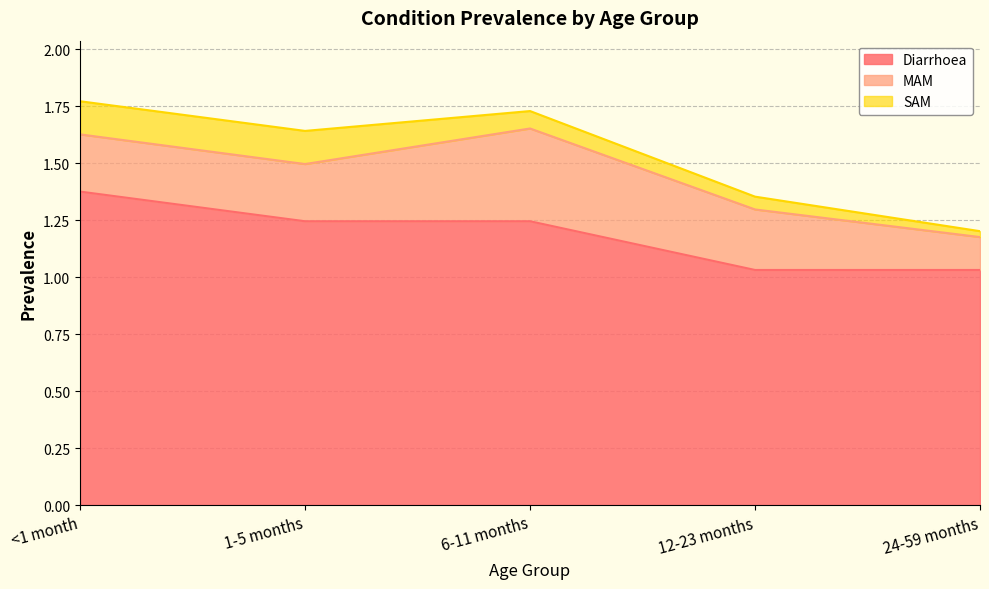

Rank the categories by MAM value from lowest to highest.

24-59 months, <1 month, 1-5 months, 12-23 months, 6-11 months